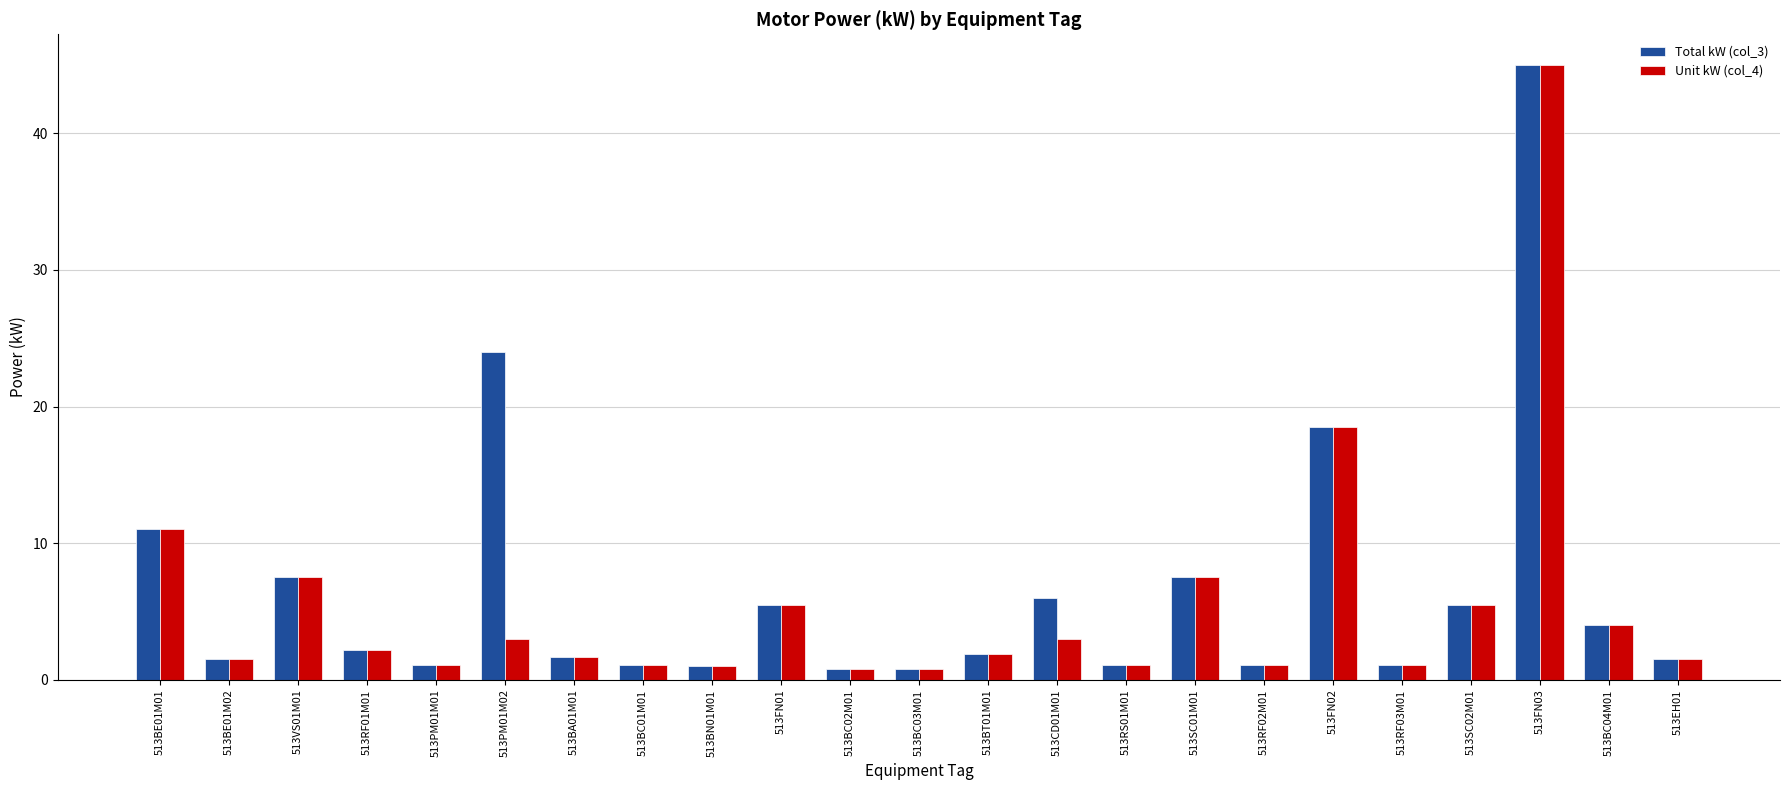

What position from the right is 513BN01M01?

15